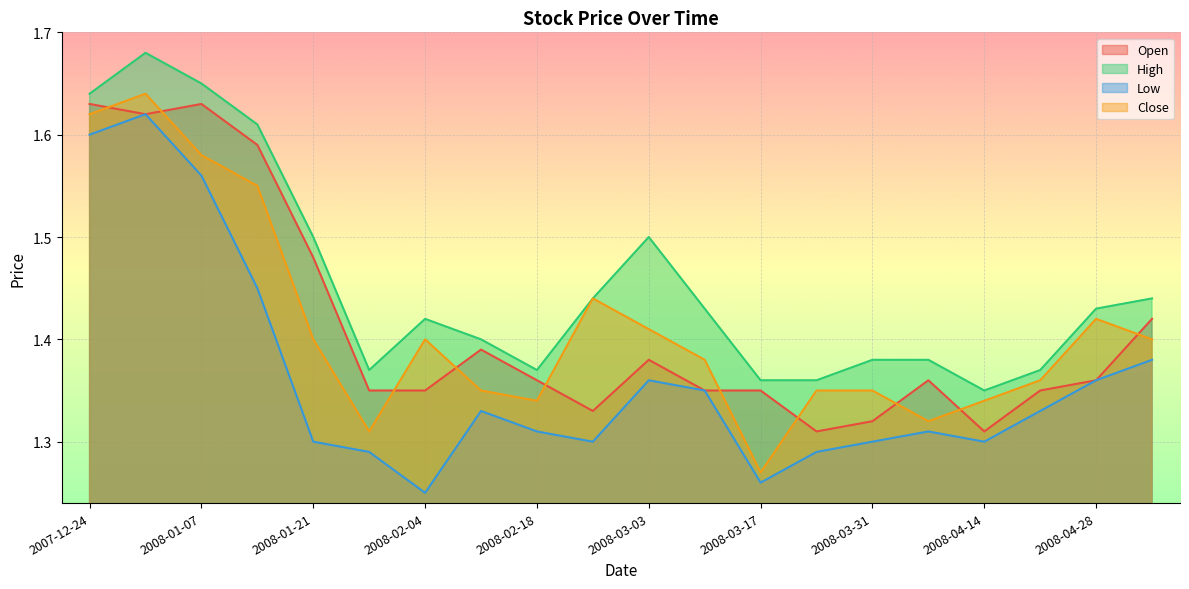

The Open series shows 1.4 at 2008-02-04. True or false?

True